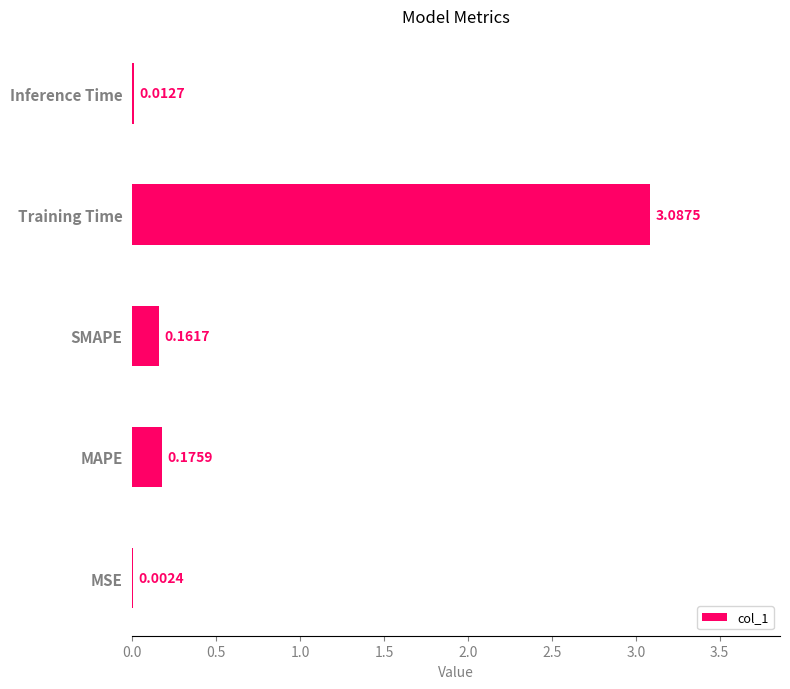

Which has a higher value, Training Time or MAPE?

Training Time